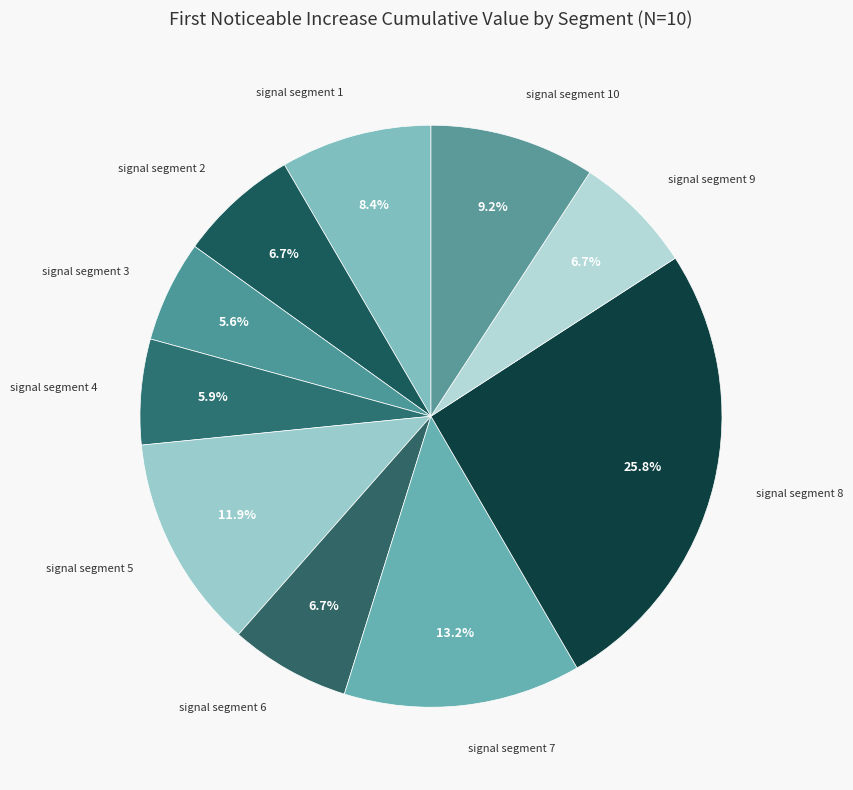

What is the largest slice in the pie chart?

signal segment 8